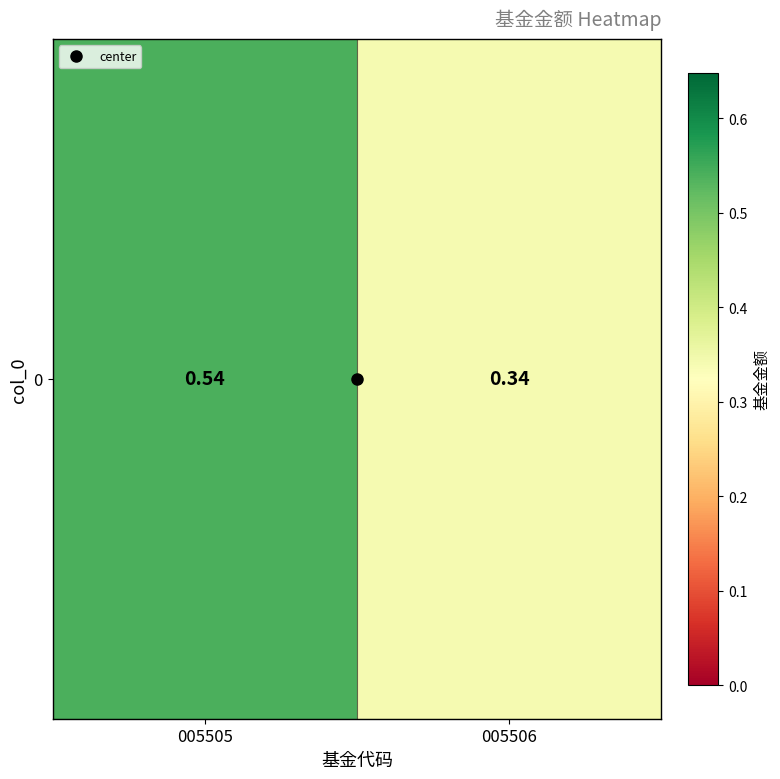

List the labels in order of value, smallest first.

005506, 005505